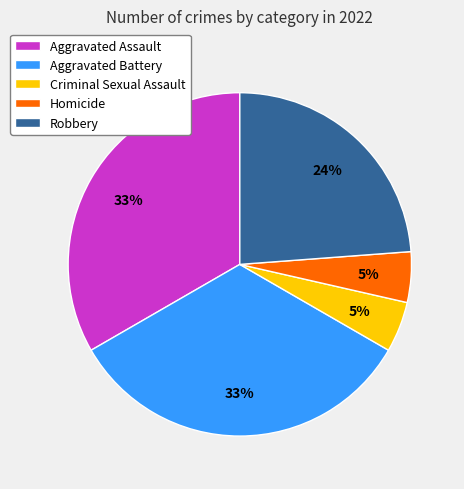

To the nearest percent, what percentage of the pie is Robbery?

24%